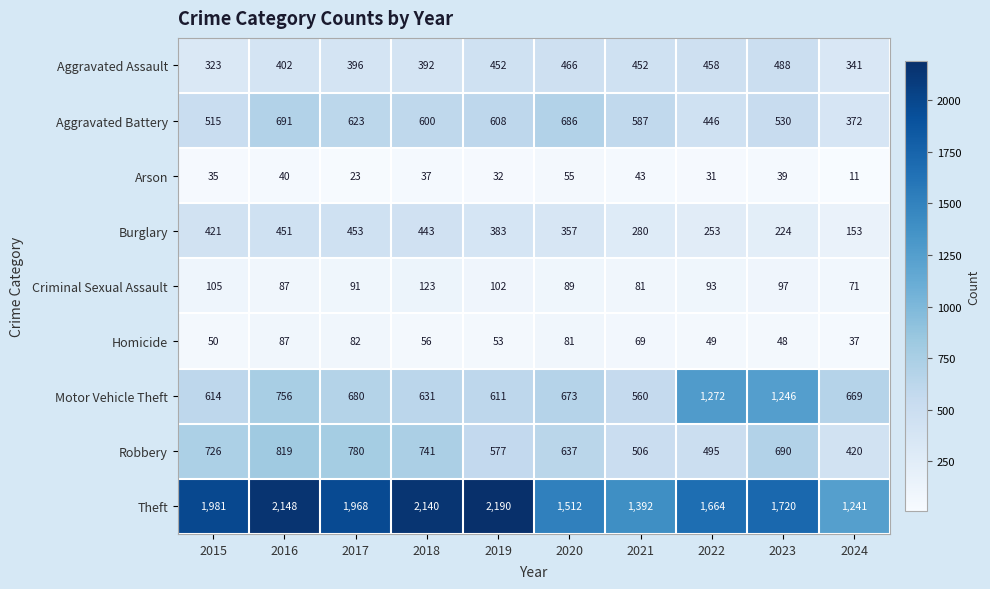

Which category has the lowest value across all series?

2024